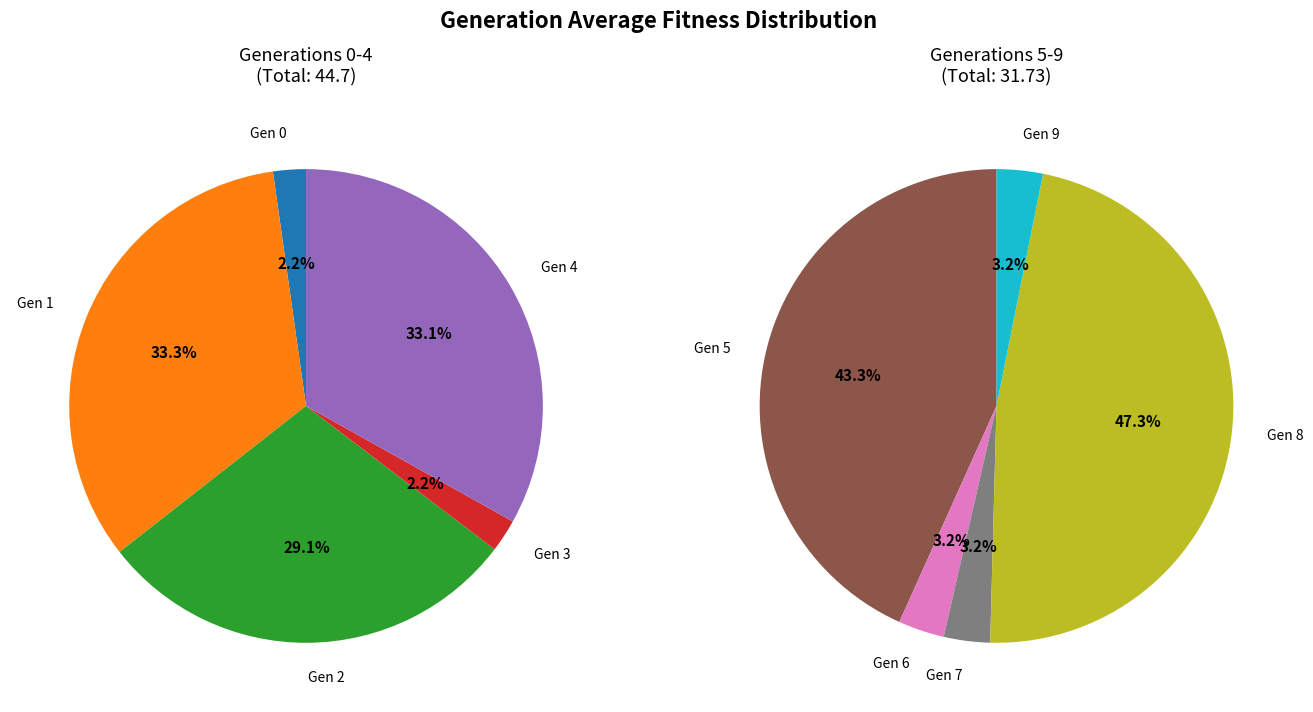

Rank the categories by value from lowest to highest.

0, 3, 6, 7, 9, 2, 5, 4, 1, 8